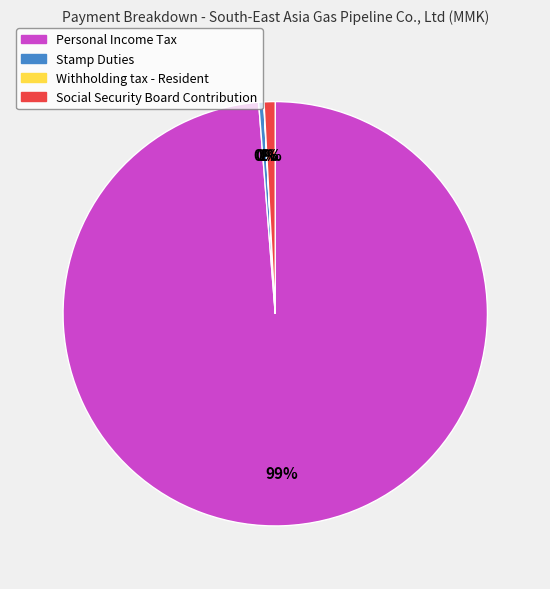

True or false: Social Security Board Contribution accounts for 11% of the total.

False